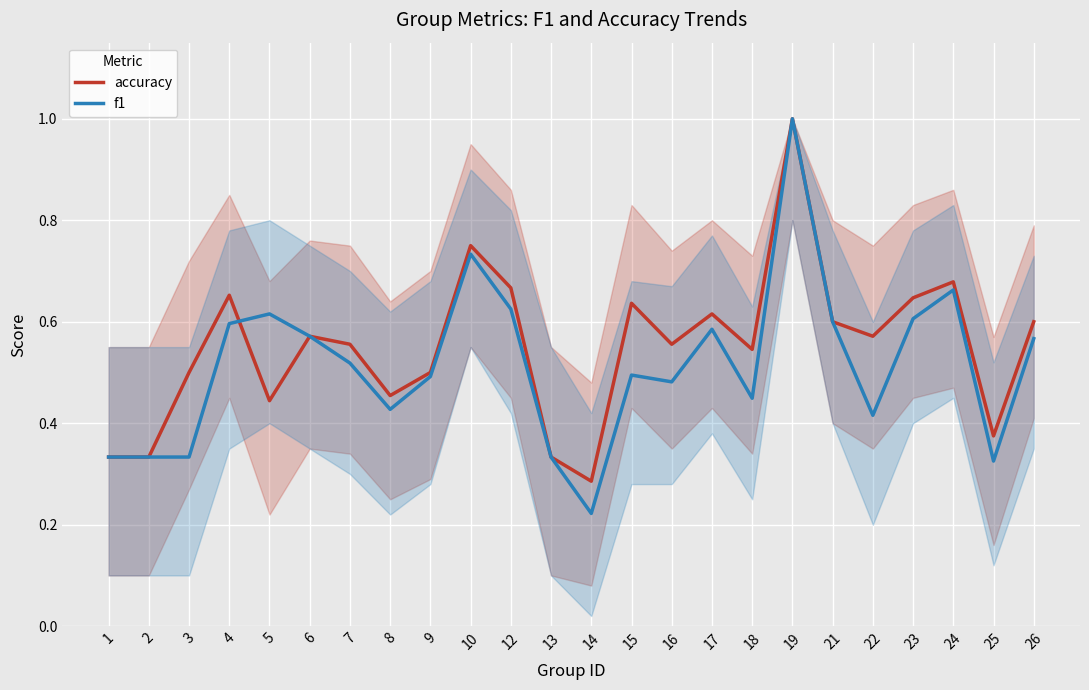

Which series has the largest total across all categories?

accuracy